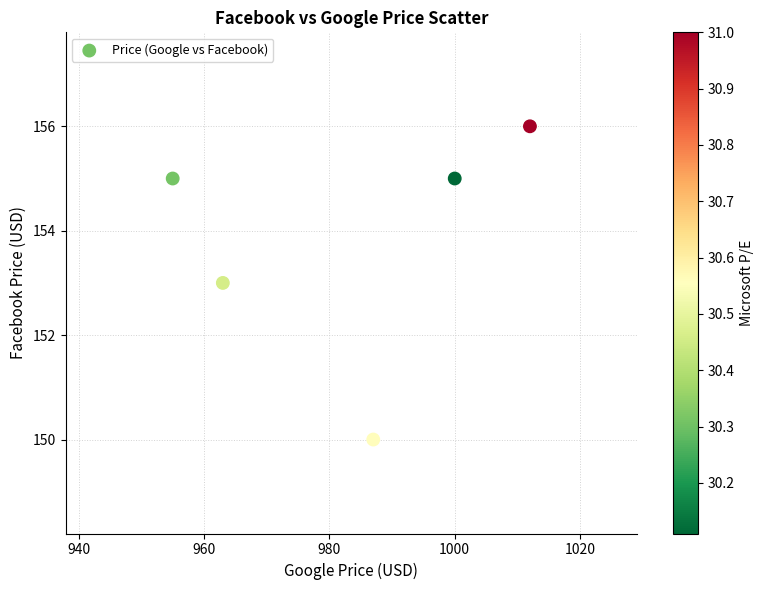

What is the range of Y values (max minus min)?

6